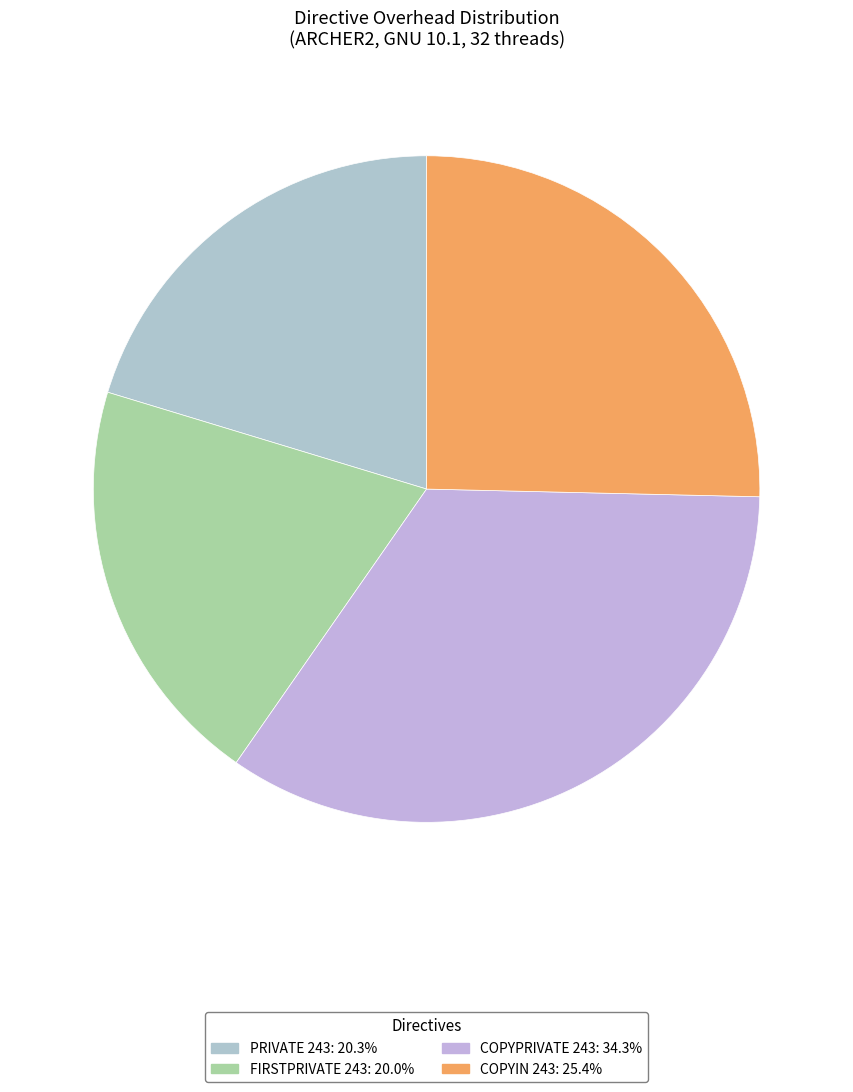

How many slices are in this pie chart?

4